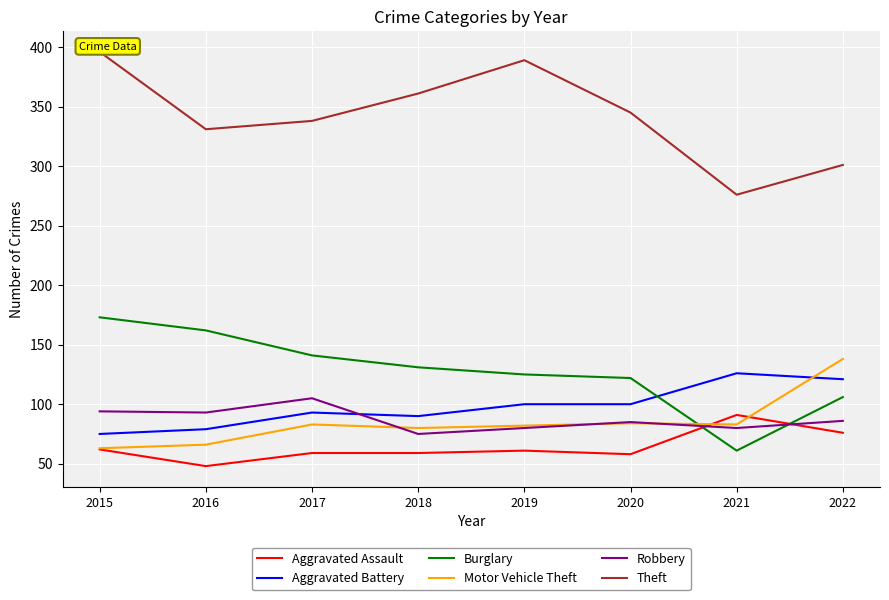

True or false: Robbery and Aggravated Assault intersect in this chart.

True